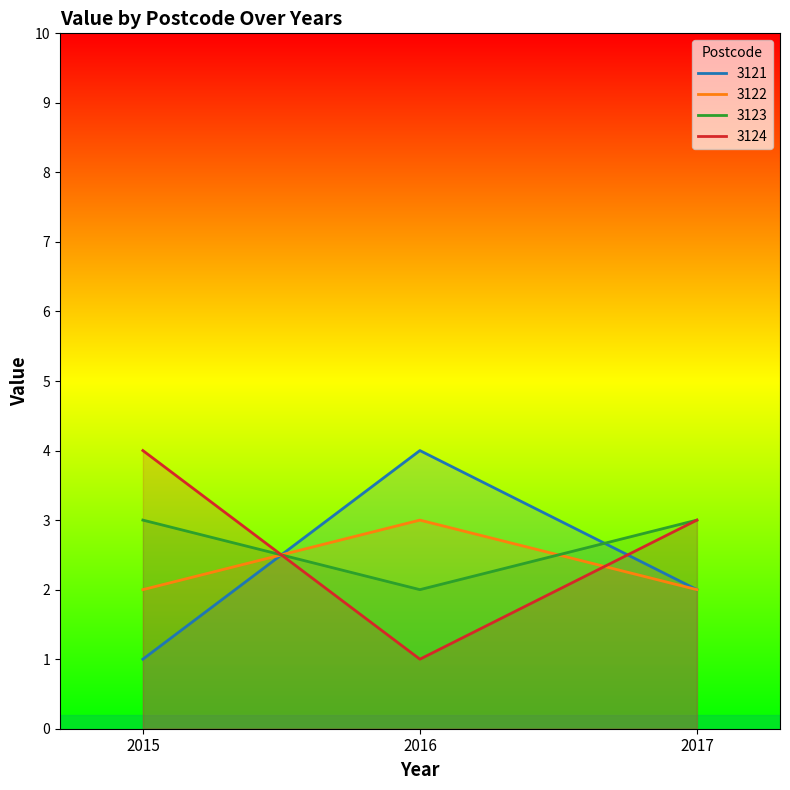

What are all the series names shown in the legend?

3121, 3122, 3123, 3124